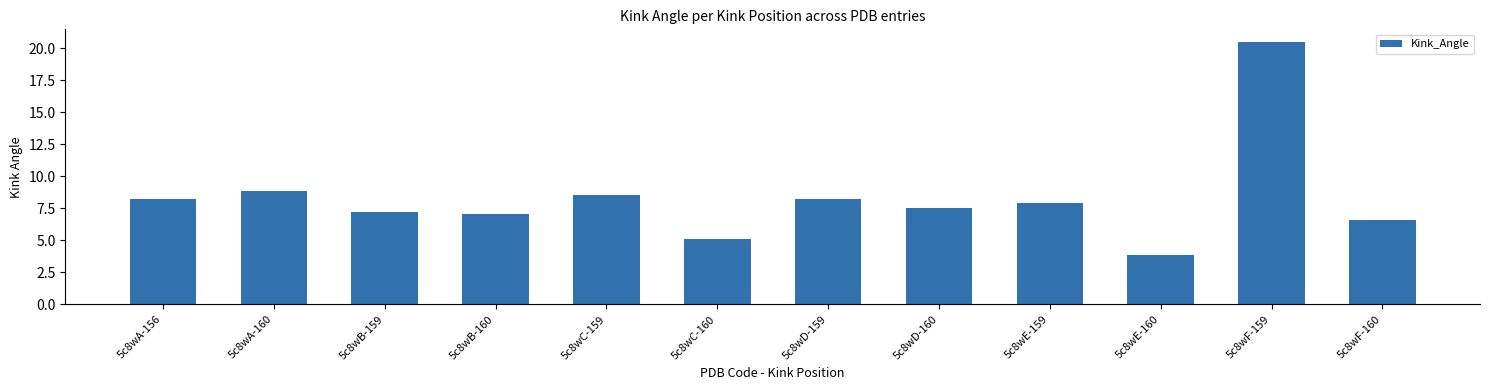

What is the average value?

8.3